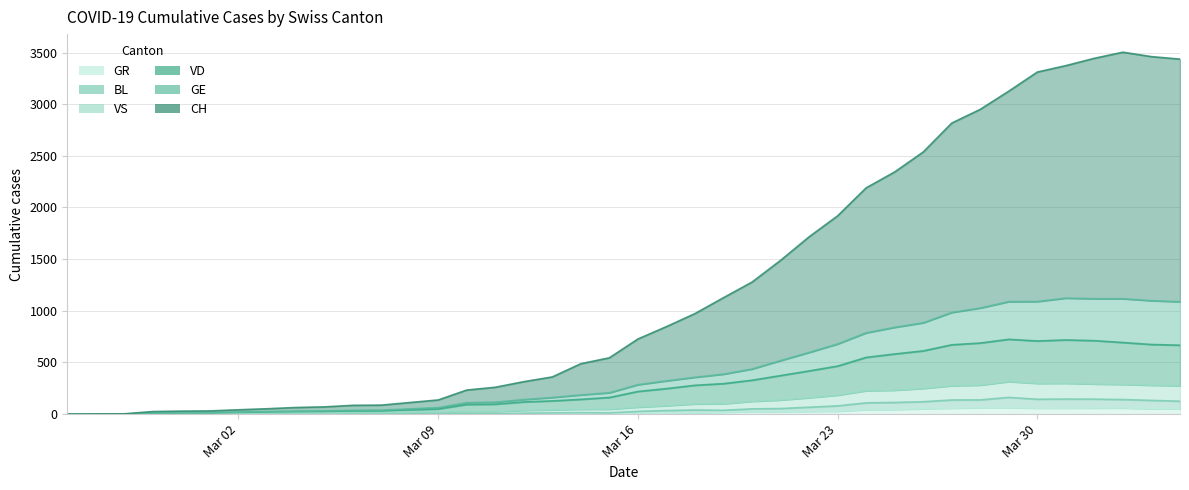

How many values in the GE series are below 285?

20